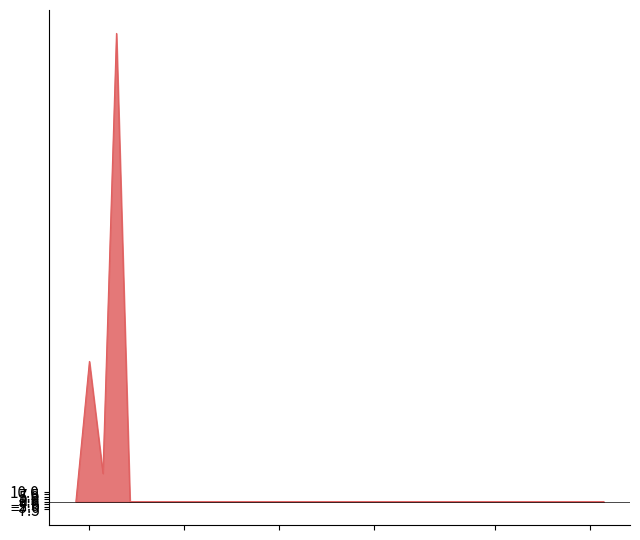

What position from the left is 2020-07-01?

32